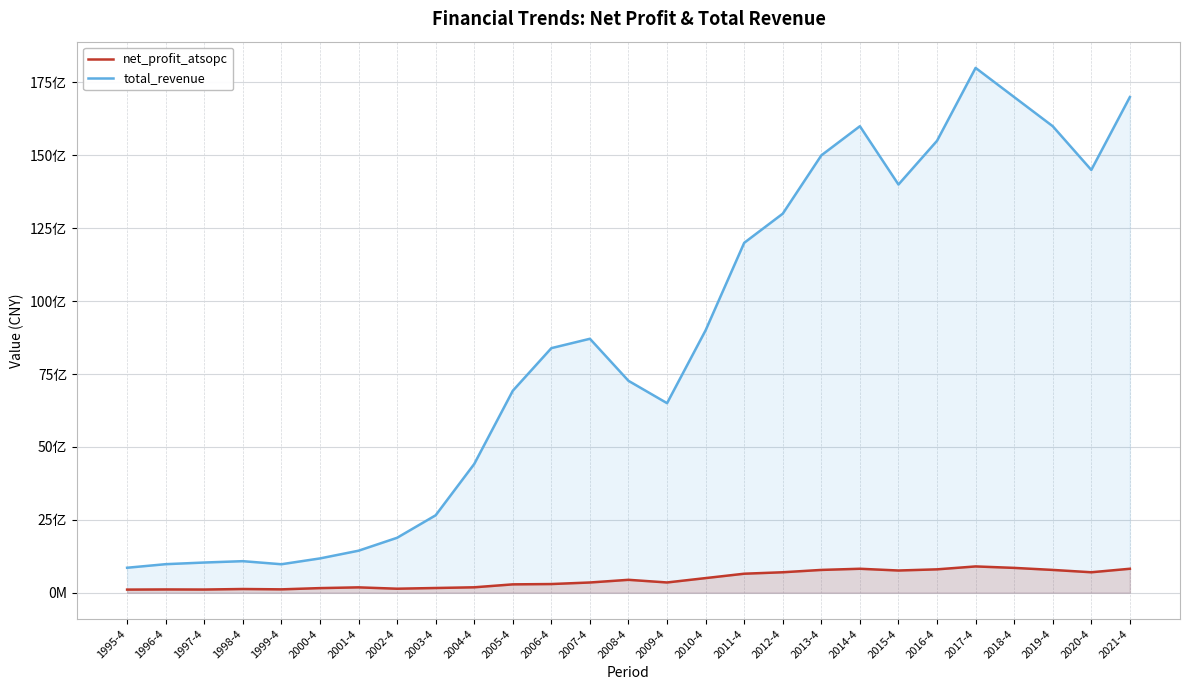

What is the lowest value of the total_revenue series?

854673354.0